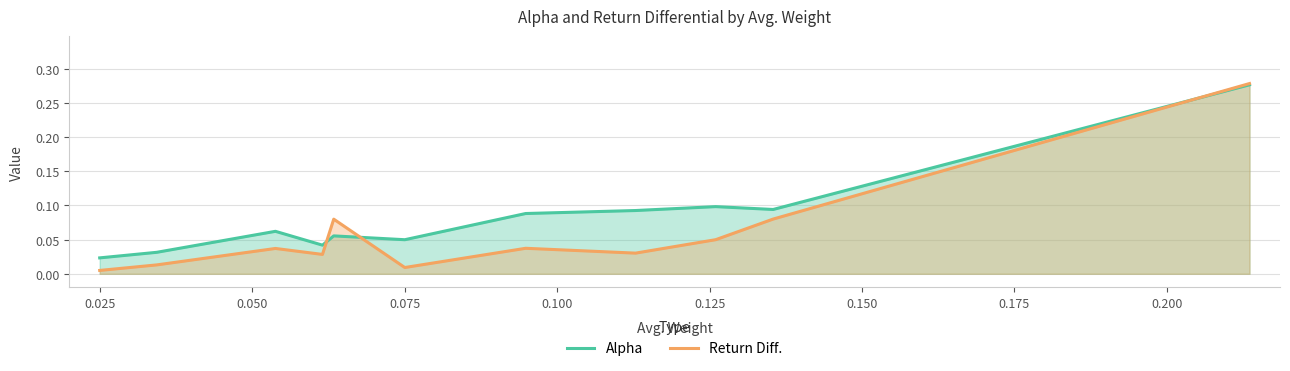

True or false: Alpha and Return Diff. intersect in this chart.

True